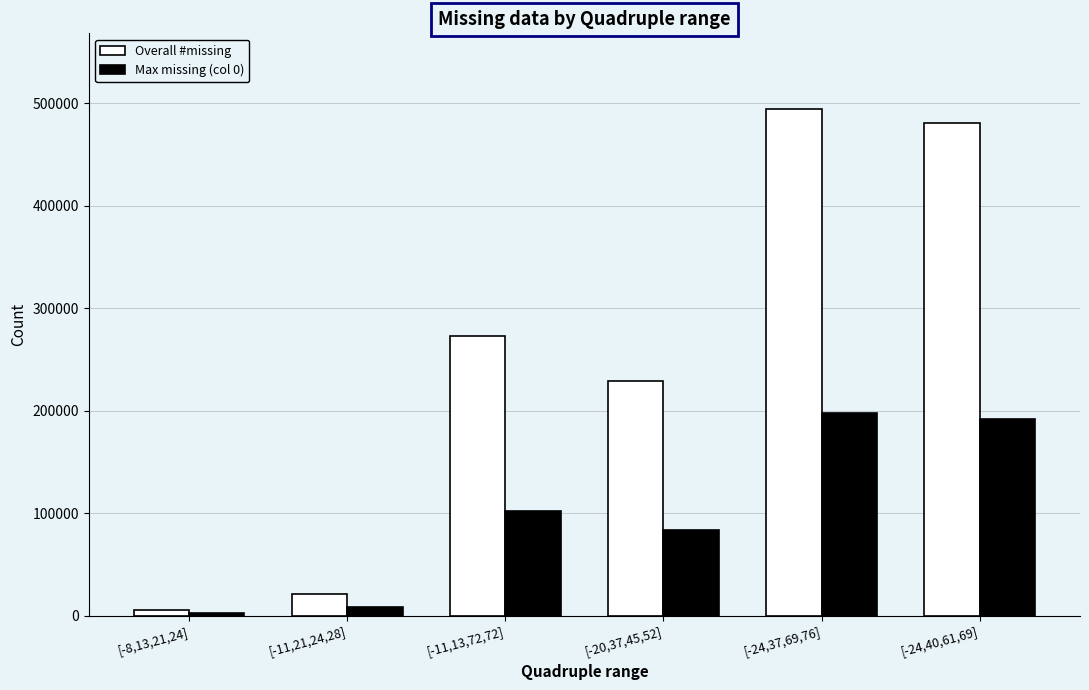

Is it true that Max missing (col 0) equals 2242 at [-8,13,21,24]?

True